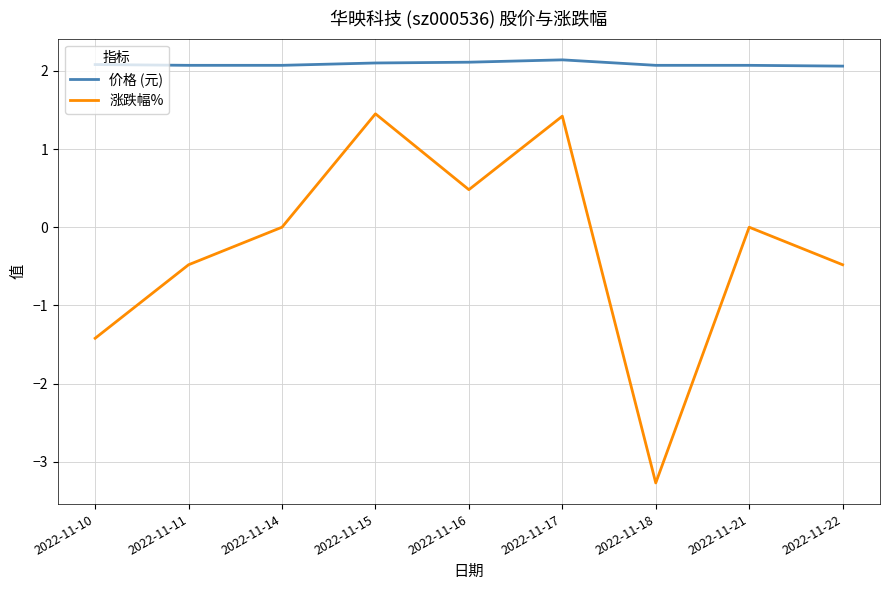

What is the lowest value of the 涨跌幅% series?

-3.3